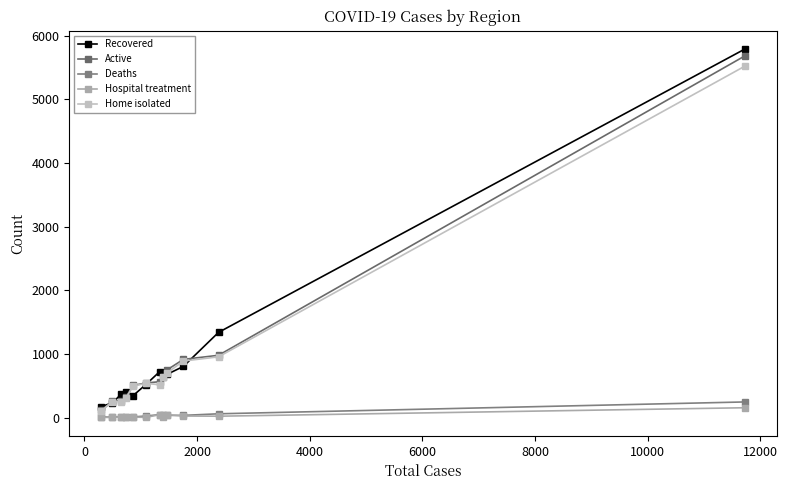

What is the value of the Deaths point at the 2nd from the left?

7